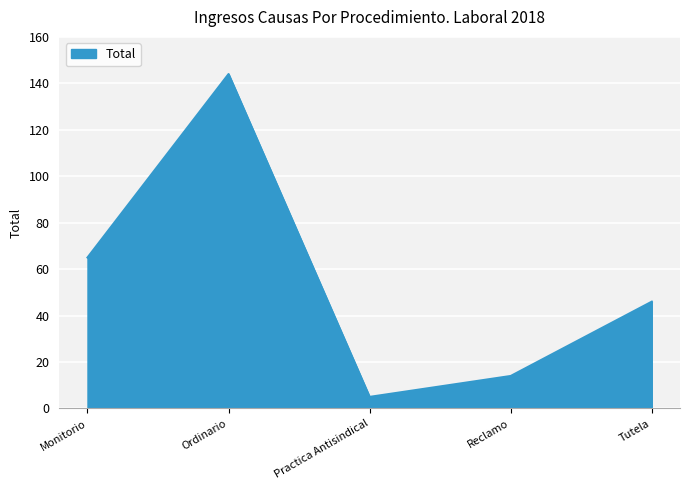

Reading left to right, extract all data points from this chart.

Monitorio=65	Ordinario=144	Practica Antisindical=5	Reclamo=14	Tutela=46